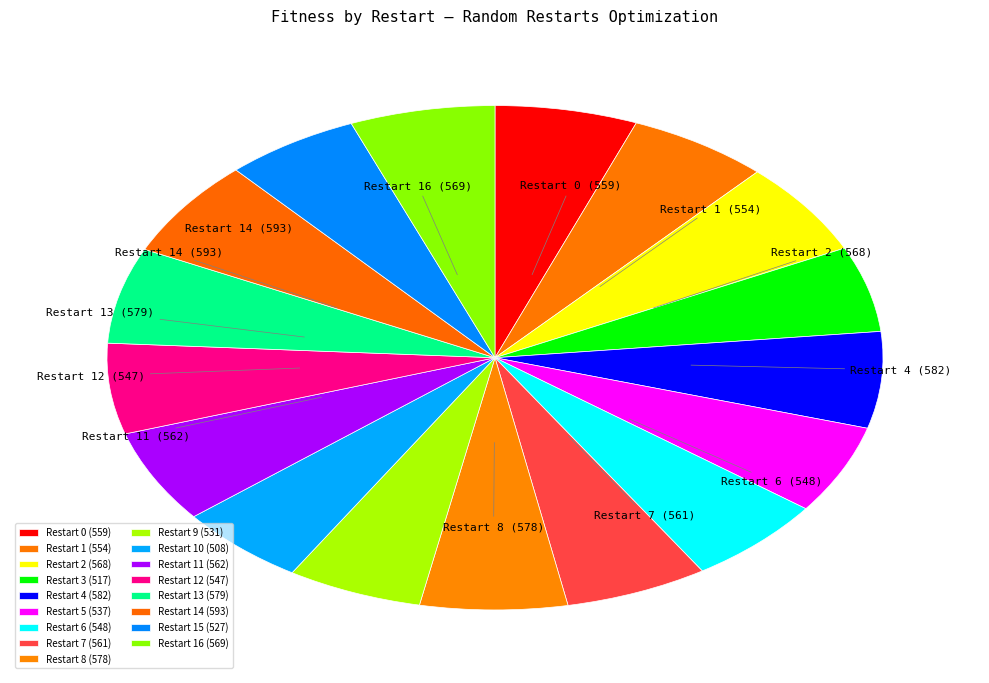

To the nearest percent, what is the difference between the largest and smallest slice percentages?

1%